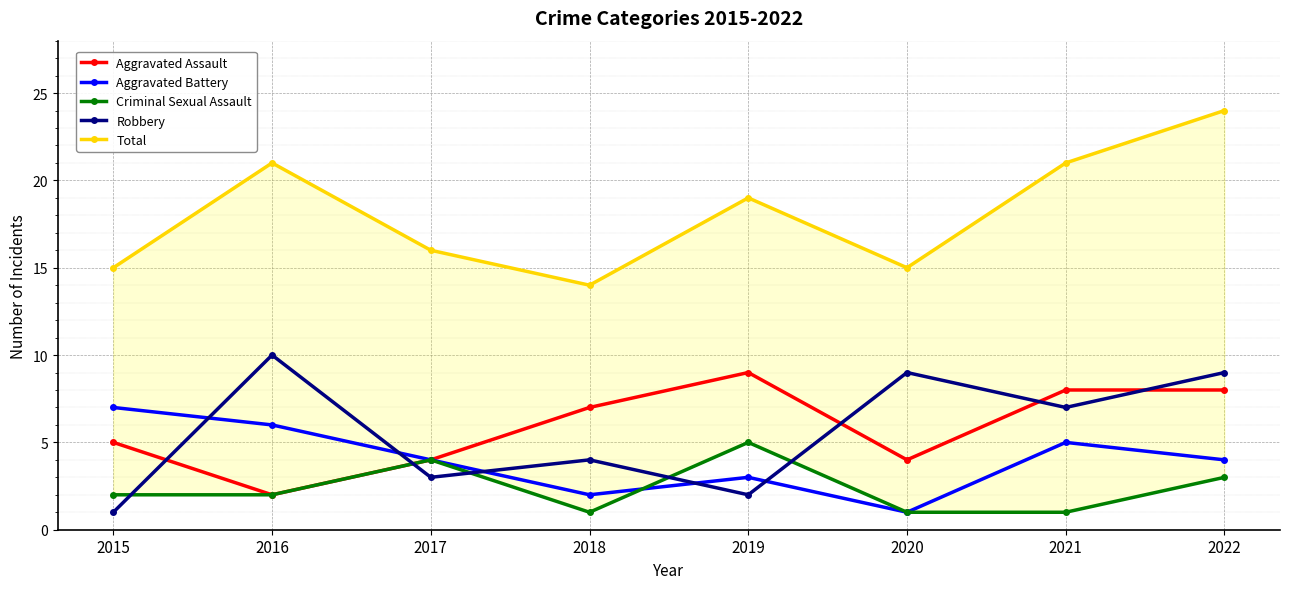

Which category has the highest value in the Robbery series?

2016